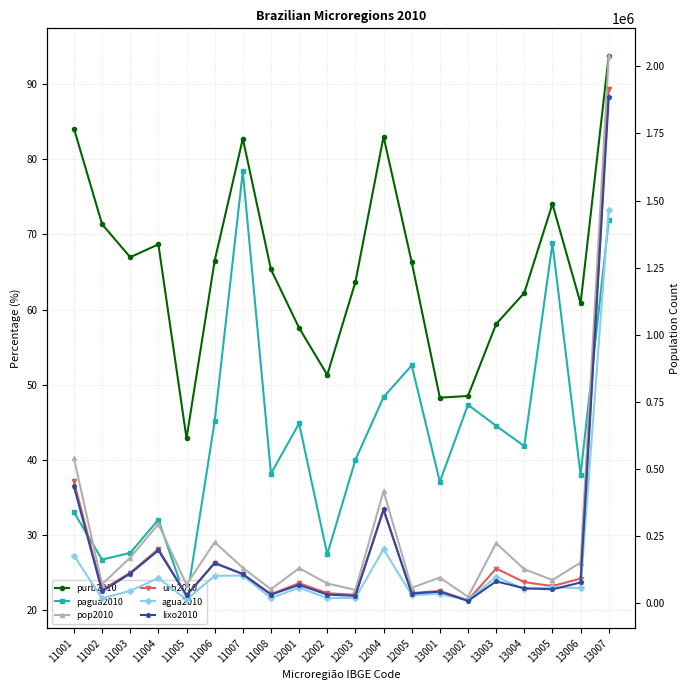

What is the difference between the maximum and minimum values in the urb2010 series?

1901375.0